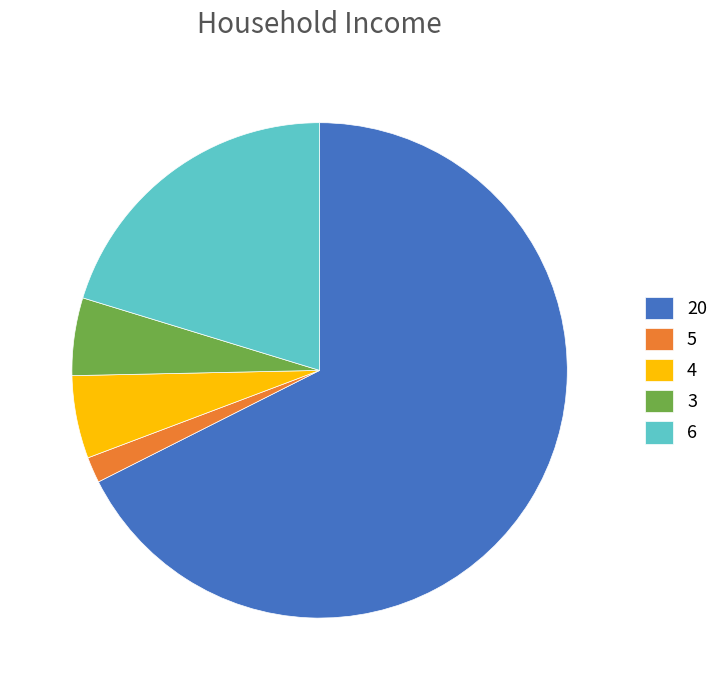

What is the largest slice in the pie chart?

20